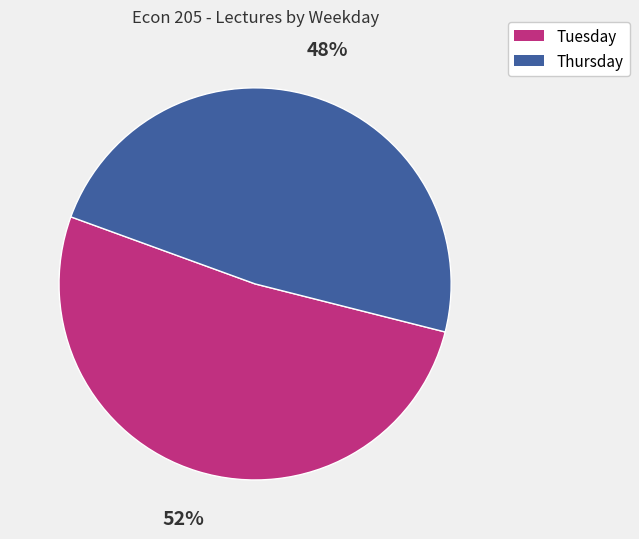

Which slice is the largest?

Tuesday